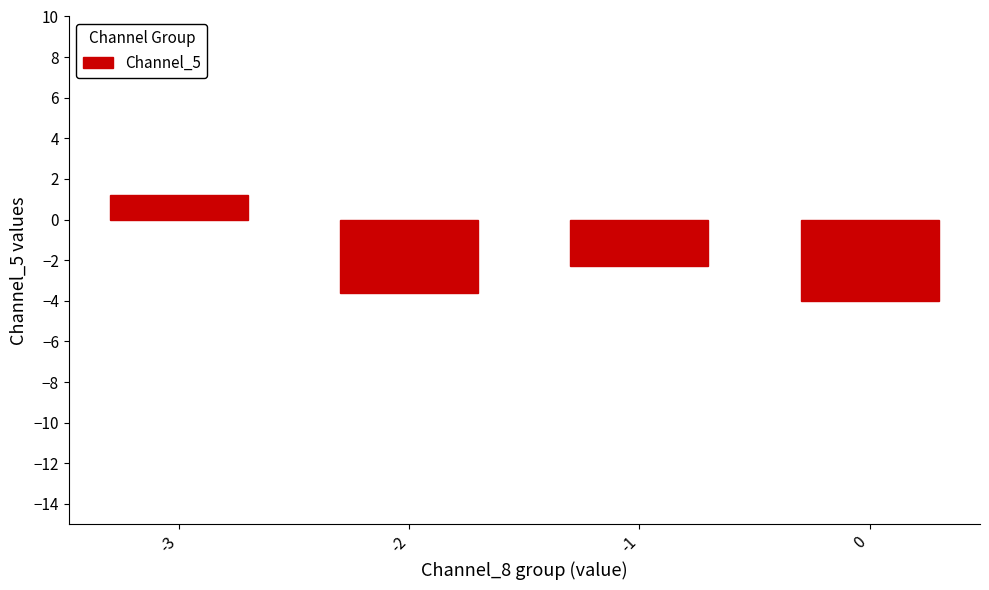

Count the number of values greater than -2.

1